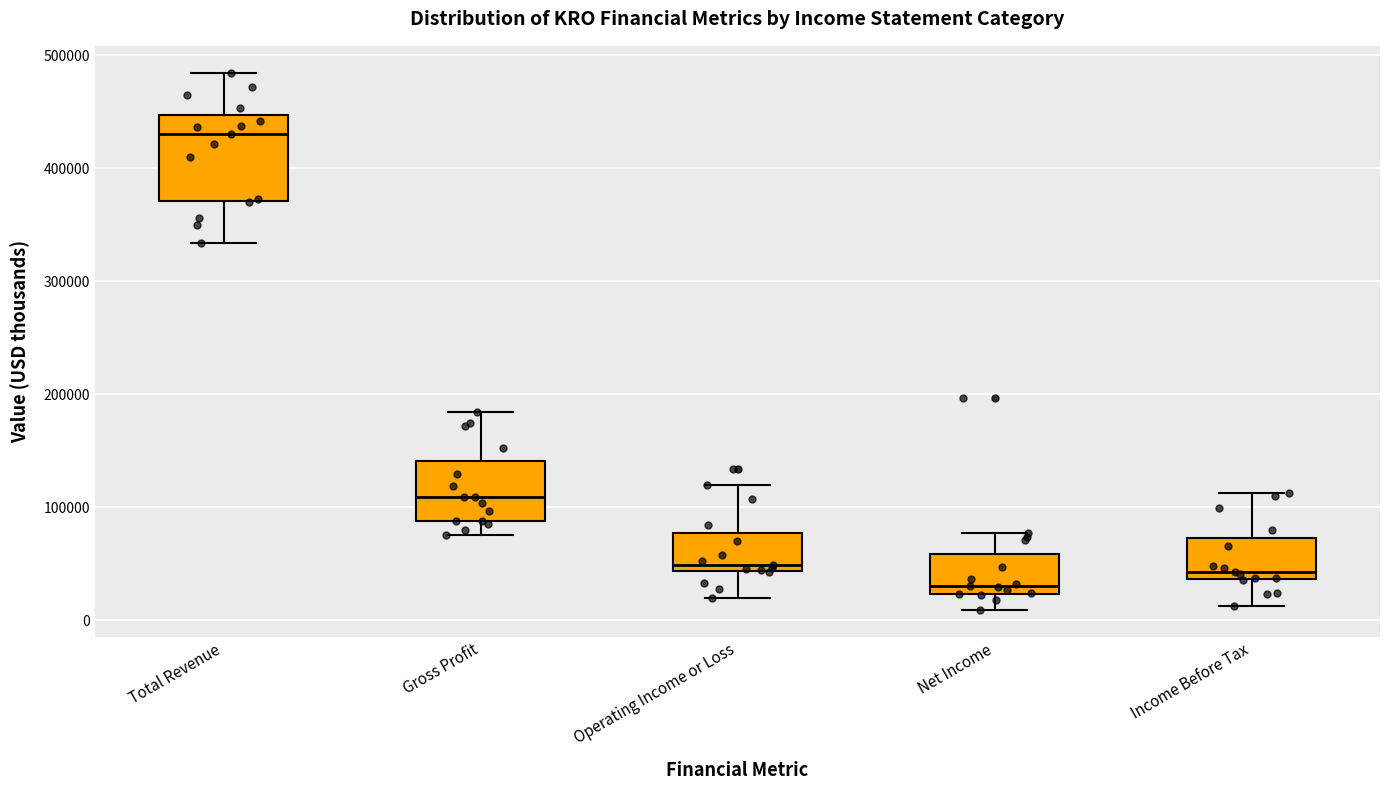

Where does the lower whisker of the box for Operating Income or Loss end on the y-axis? The values are not printed on the chart, so give them approximately, as read against the axis.

20000